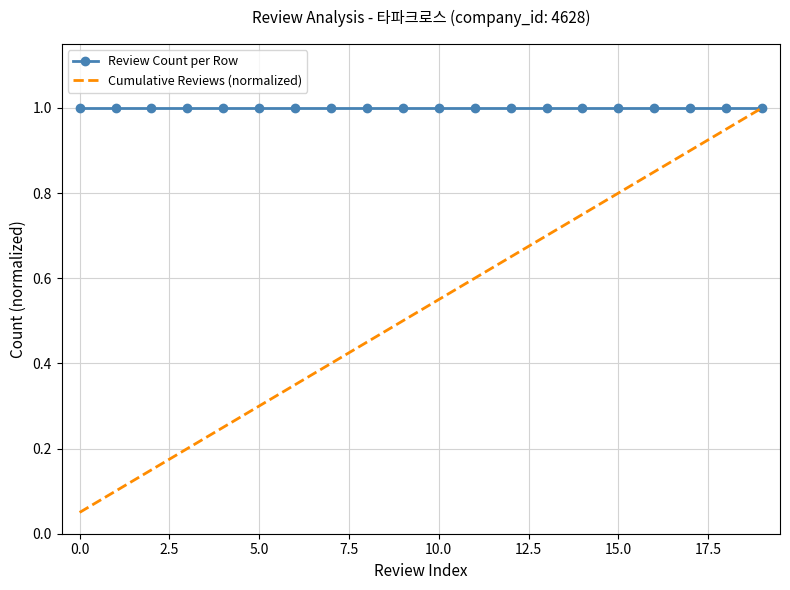

Which series has the largest range (max minus min)?

Cumulative Reviews (normalized)